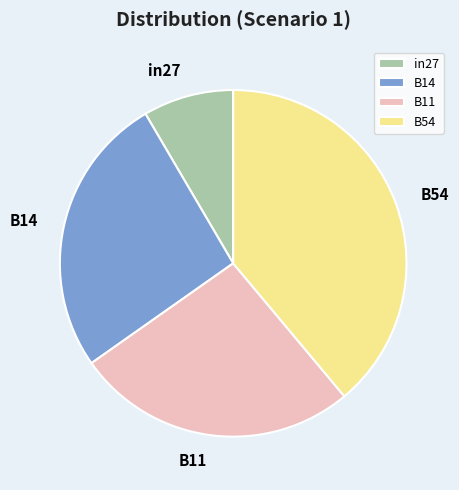

Which slice is the largest?

B54